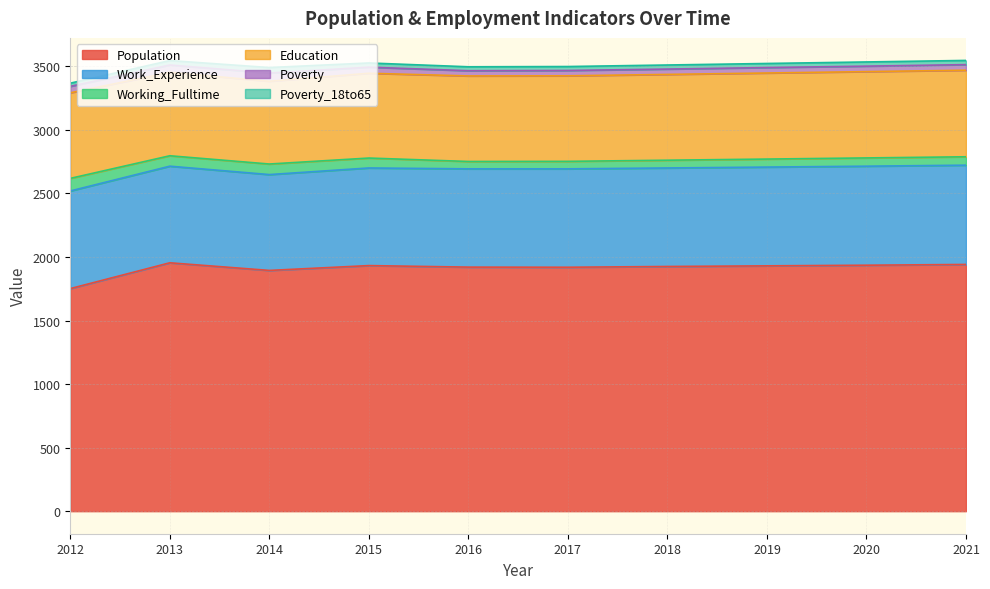

At which category does the chart reach its minimum across all series?

2012